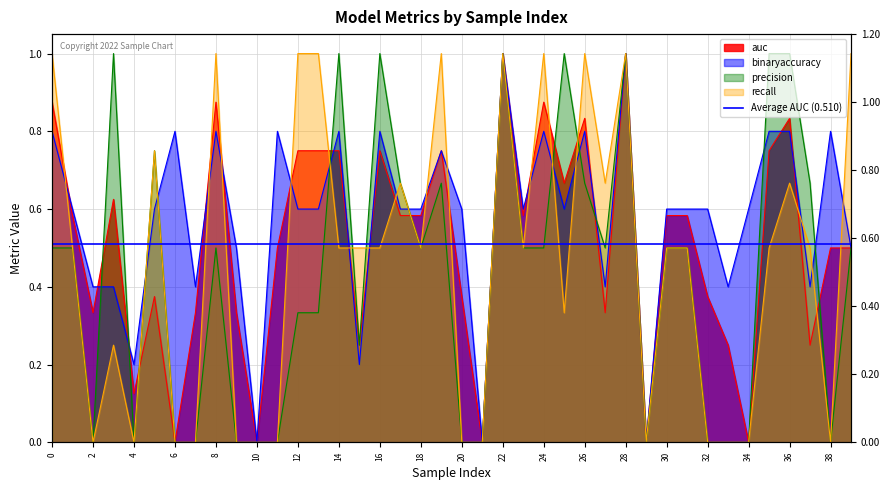

In auc, how many points are lower than both neighbors (excluding endpoints)?

13